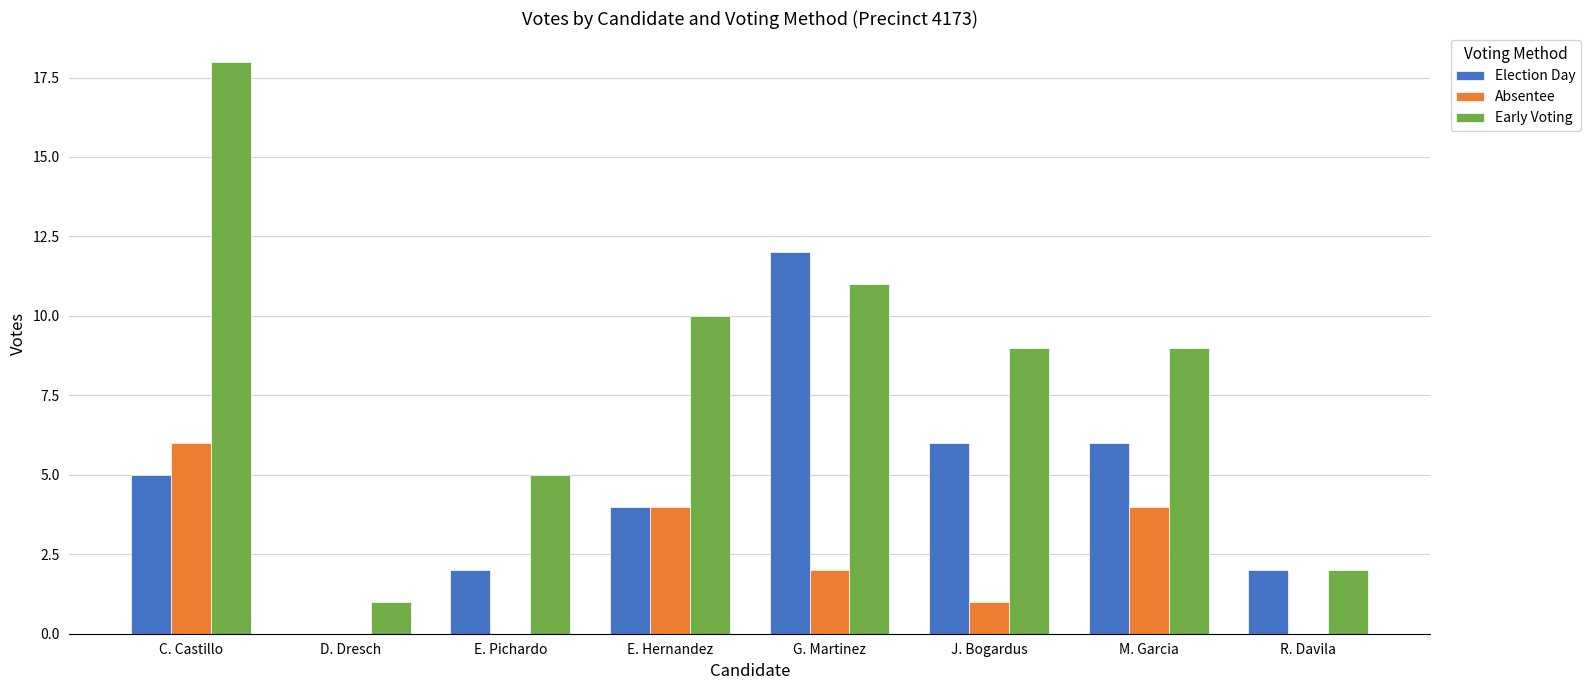

The Election Day series shows 12 at G. Martinez. True or false?

True